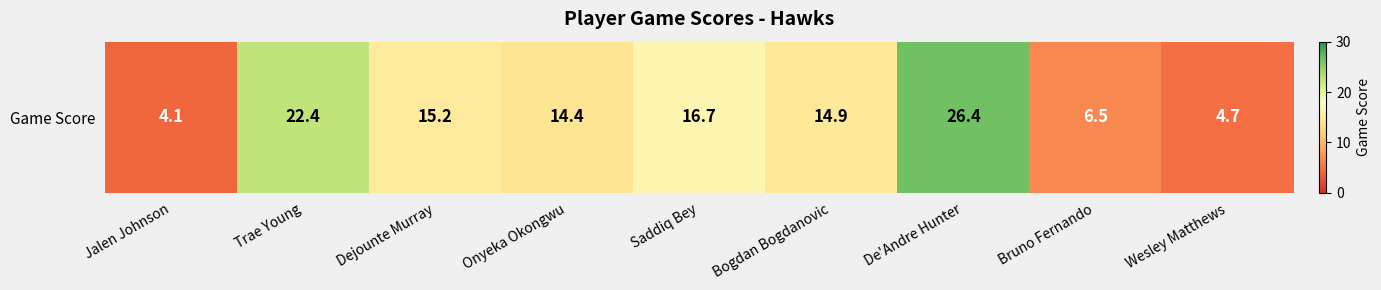

The chart shows a value of 6.0 at Trae Young. True or false?

False